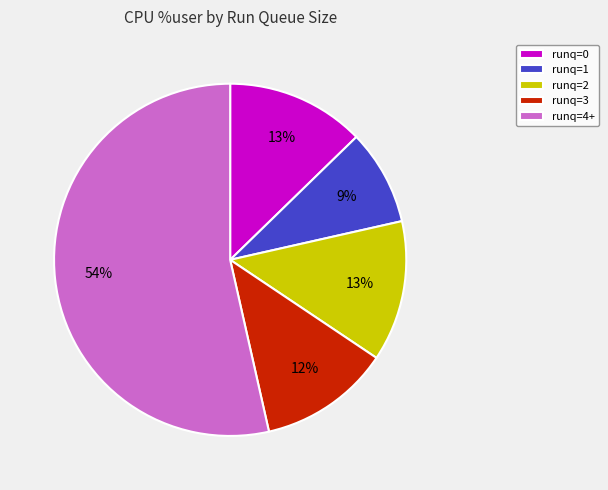

To the nearest percent, what is the average slice percentage?

20%